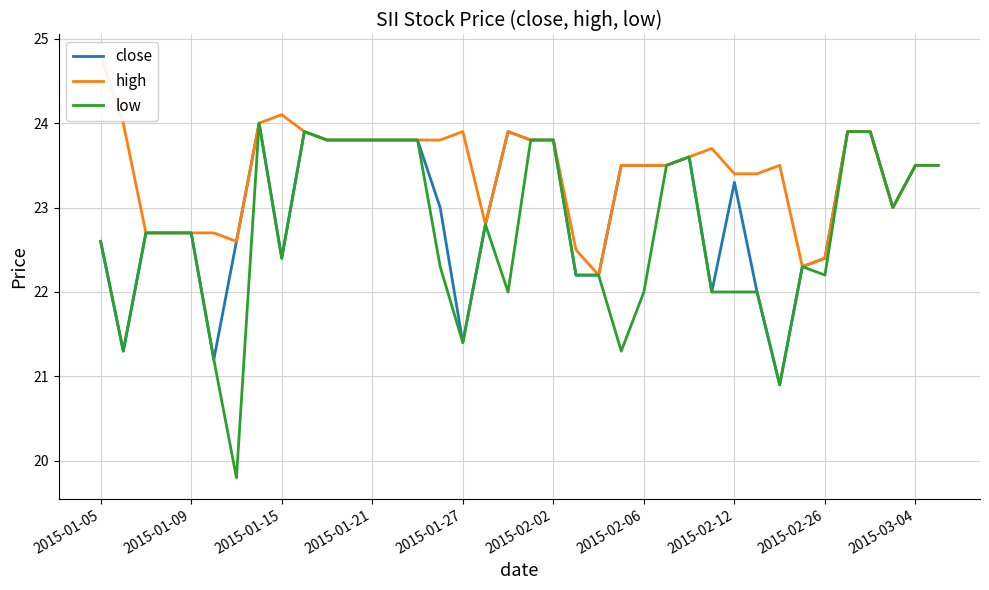

What is the lowest value of the low series?

19.8